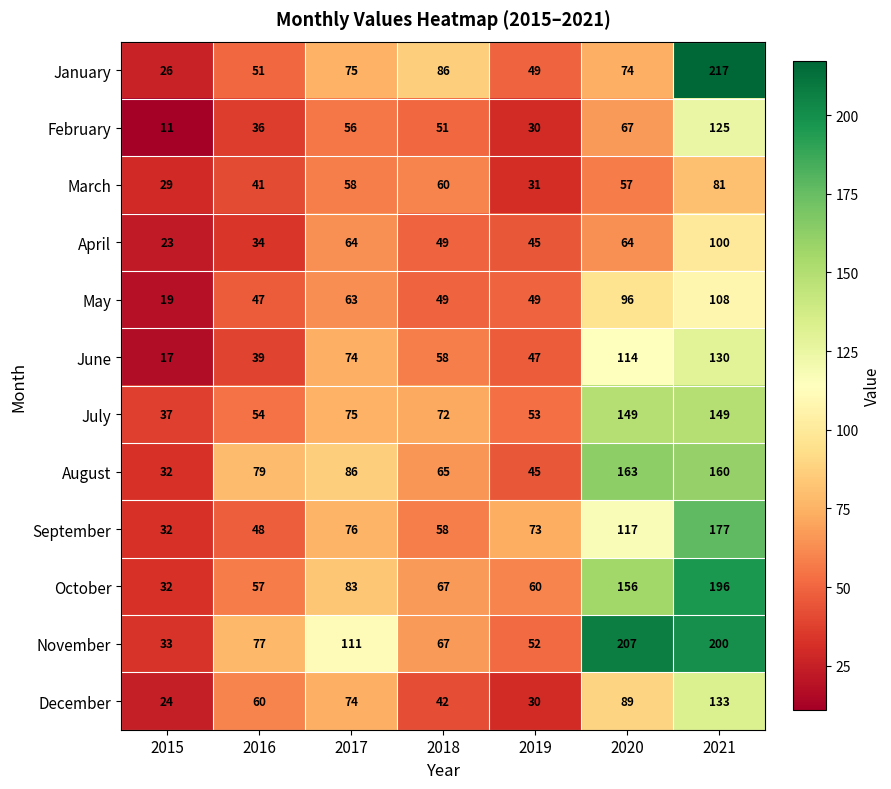

Rank the series by their maximum value, from lowest to highest.

March, April, May, February, June, December, July, August, September, October, November, January